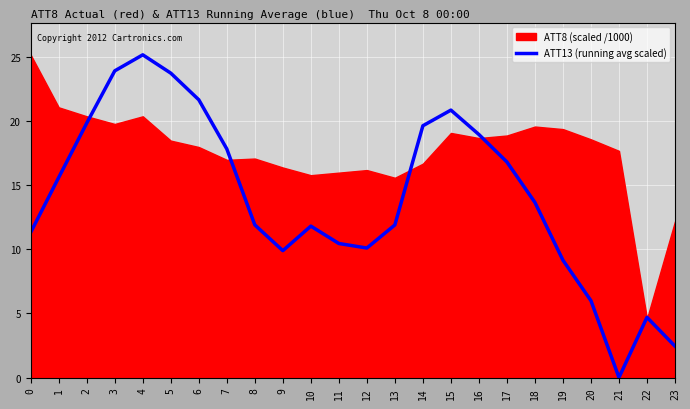

True or false: the data has more than 2 interior local peaks.

True